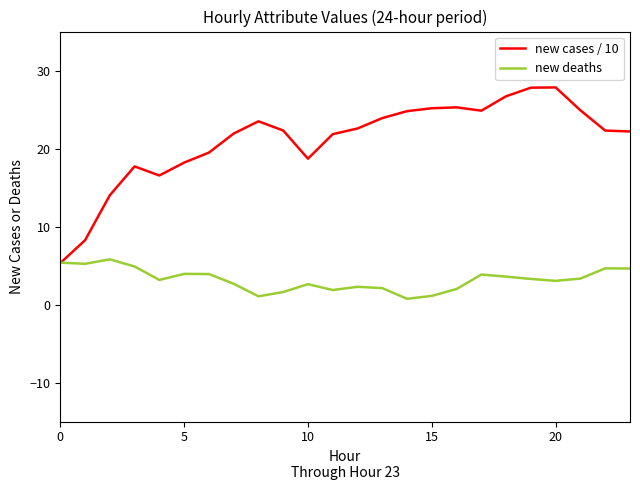

Which series has the largest total across all categories?

new cases / 10